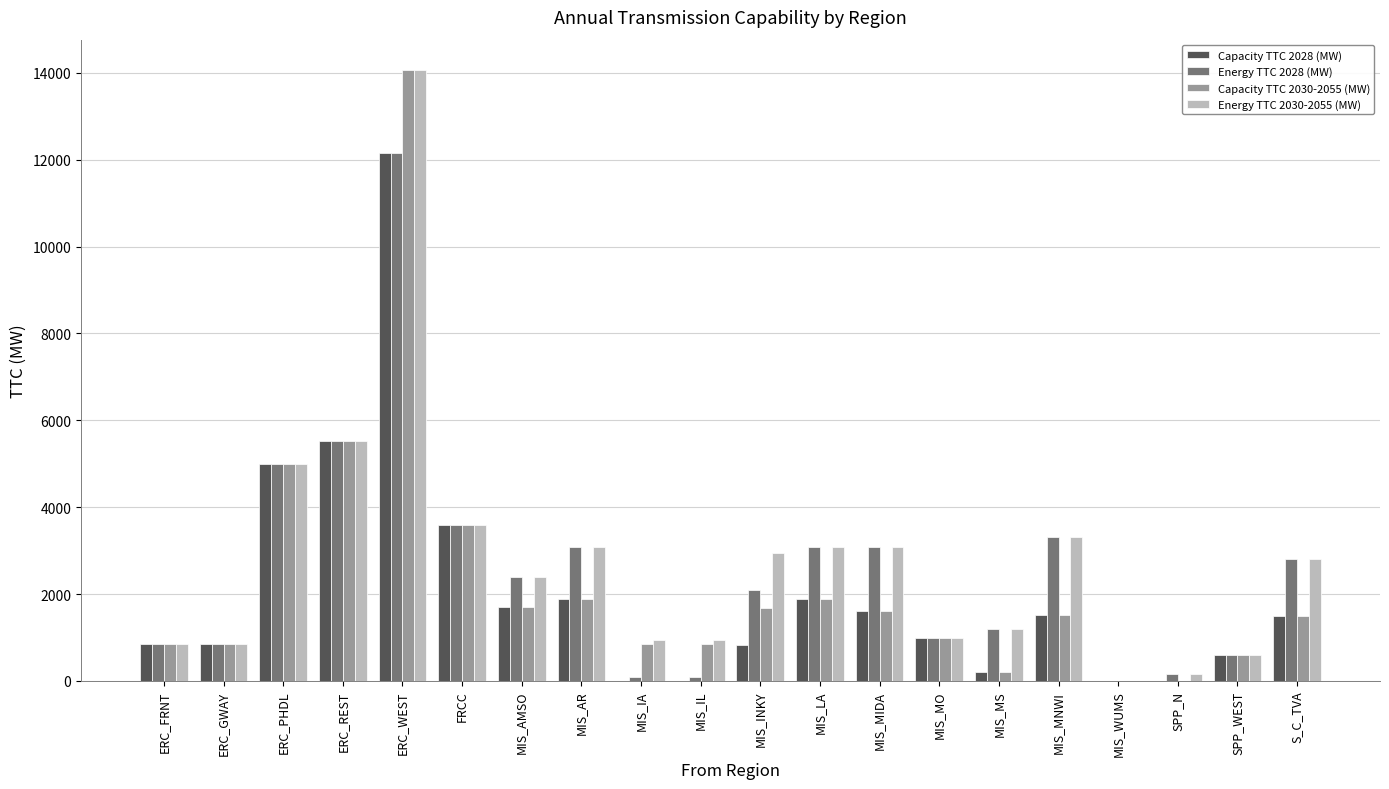

Is it true that Capacity TTC 2030-2055 (MW) equals 2733 at MIS_MIDA?

False